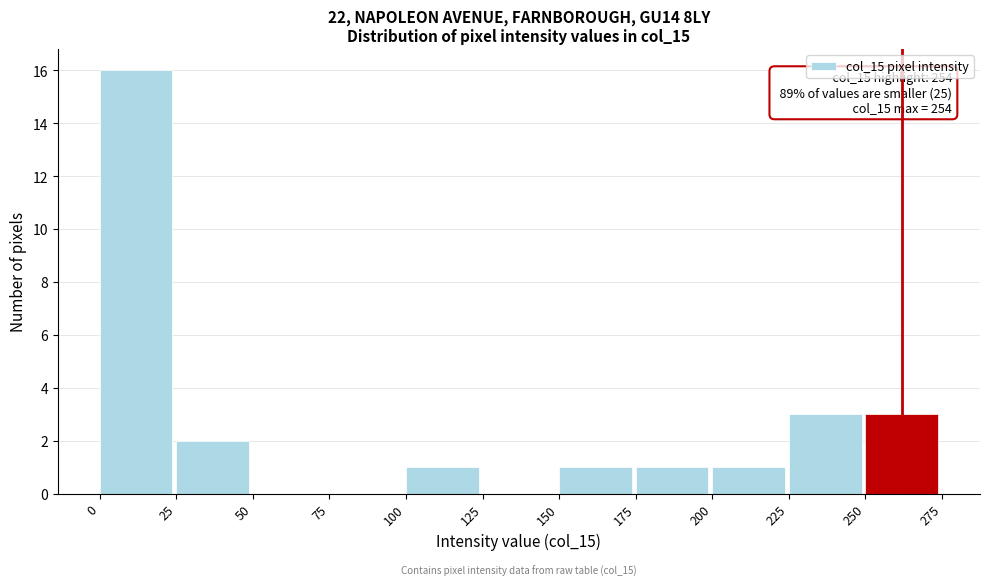

Over which range of the x-axis is the bar tallest?

0 to 25